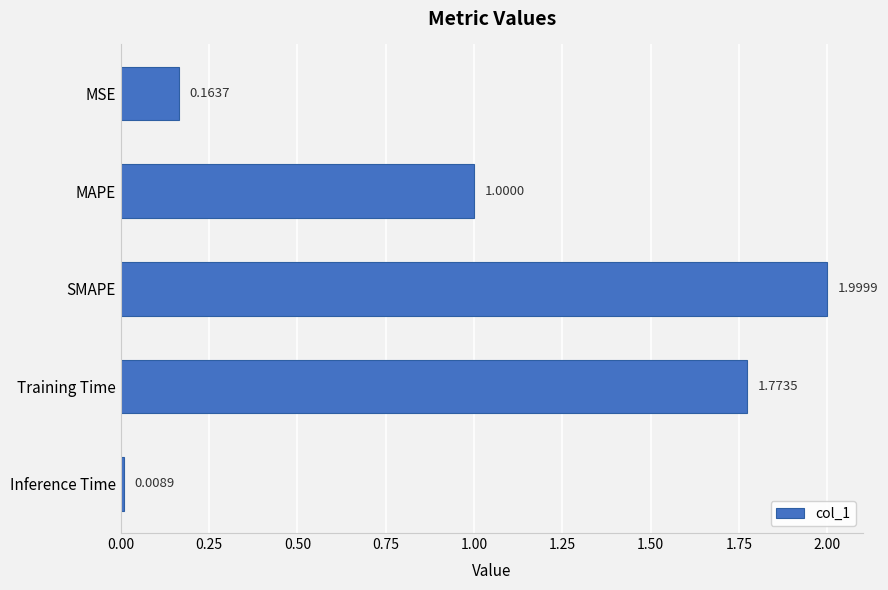

What is the sum of the values at Training Time and SMAPE?

3.8